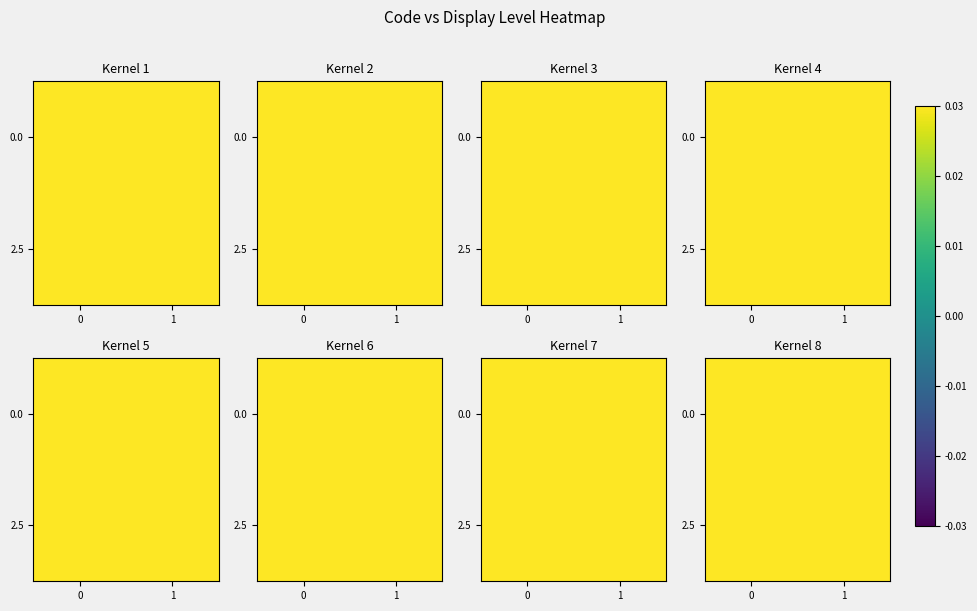

What is the greatest value displayed?

1.0